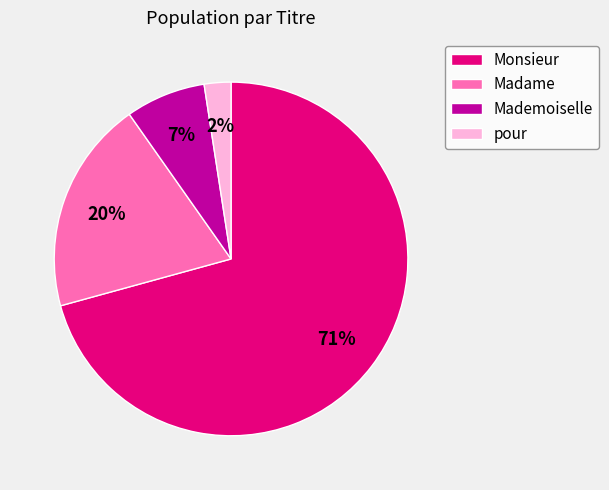

Rank the categories by value from lowest to highest.

pour, Mademoiselle, Madame, Monsieur